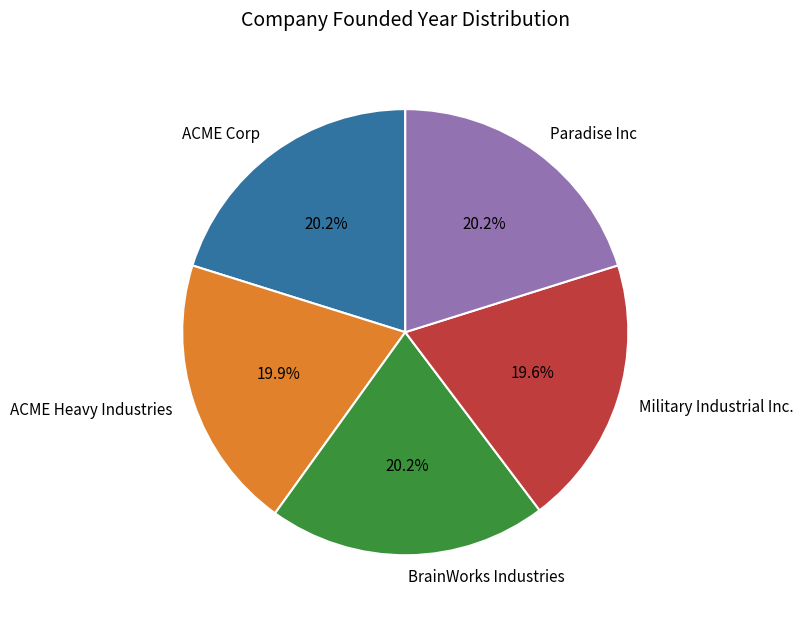

To the nearest percent, what is the difference between the largest and smallest slice percentages?

1%